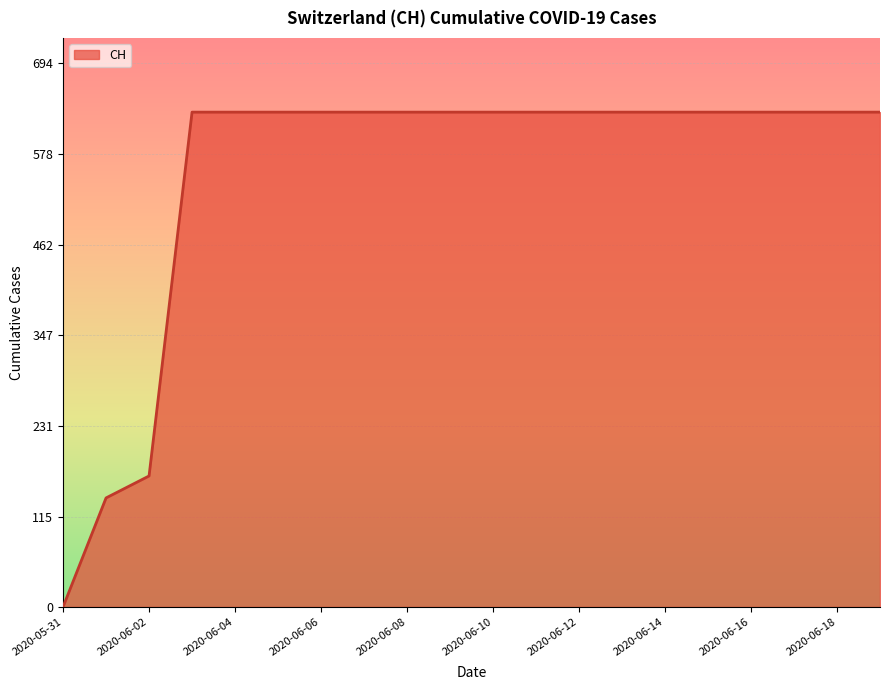

How many lines are shown in the chart?

1